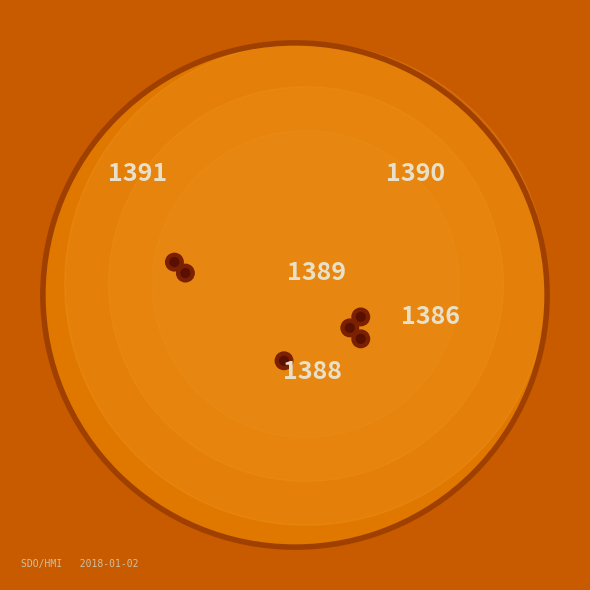

Is there a majority slice in this chart?

No